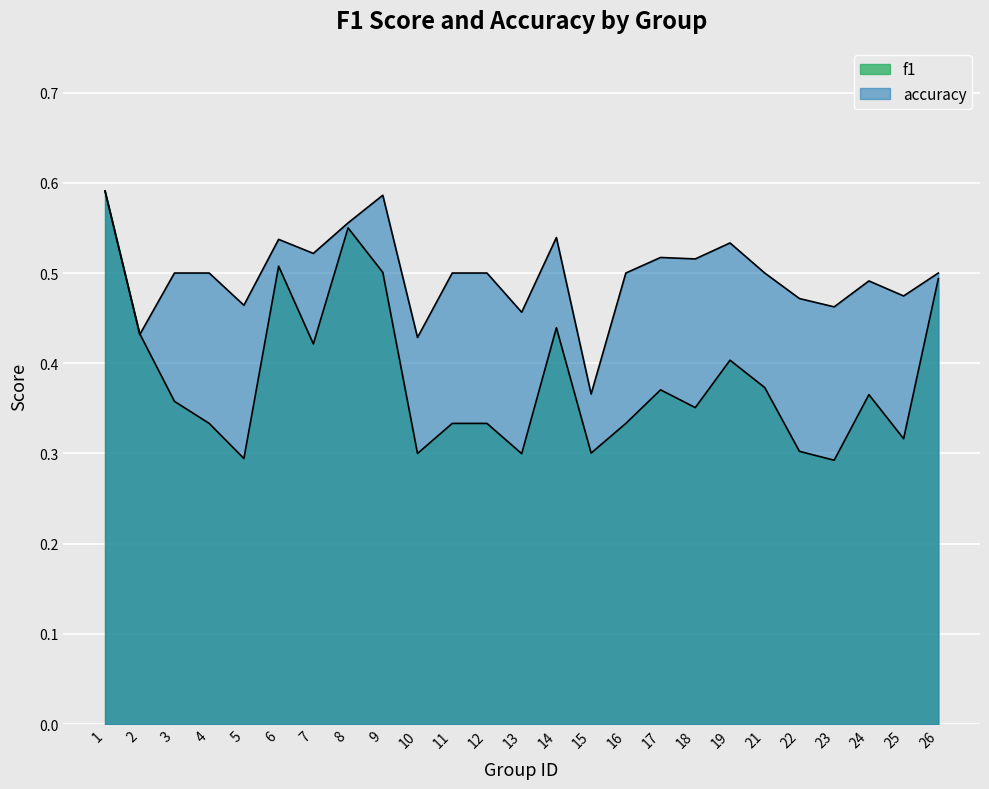

What is the average value of the accuracy series?

0.5